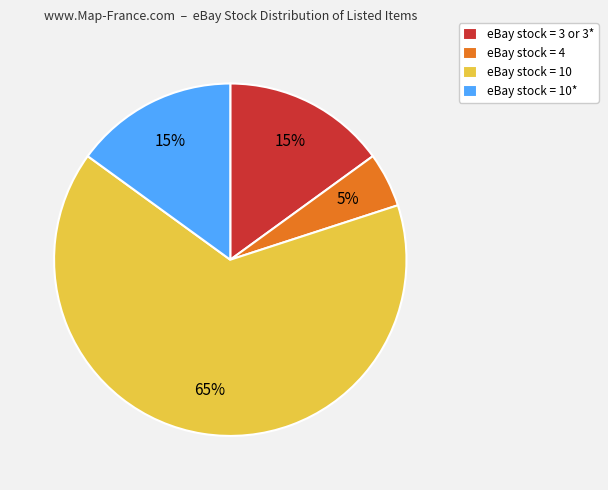

Is there any slice that represents more than half of the pie?

Yes